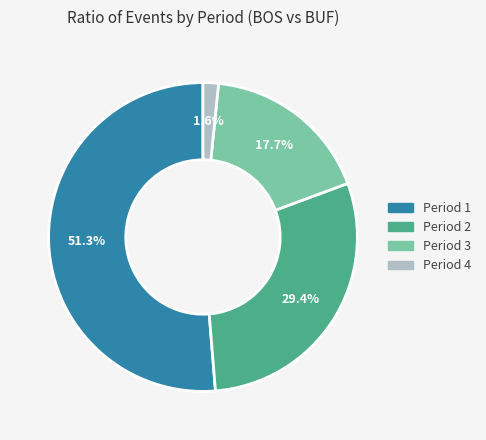

The Period 4 slice represents 14% of the pie. True or false?

False